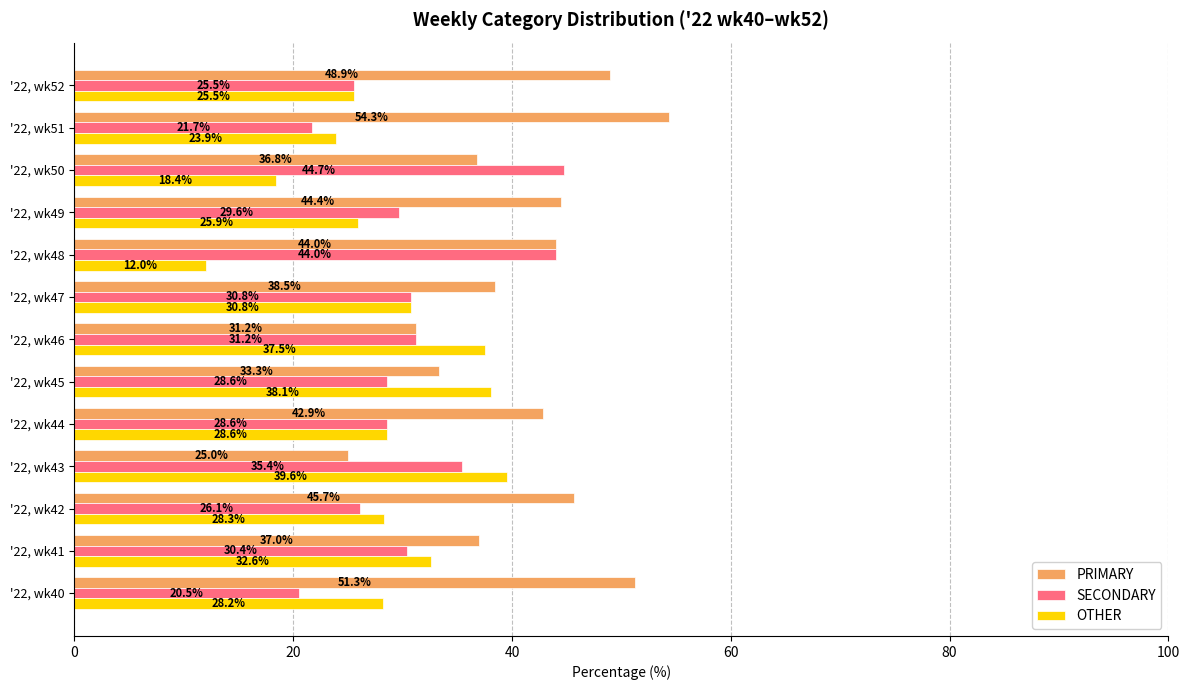

List the series in order of their overall mean, lowest first.

OTHER, SECONDARY, PRIMARY